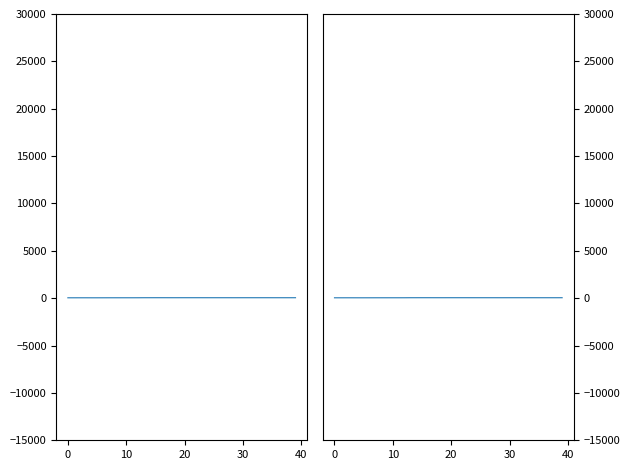

True or false: the data has more than 2 interior local peaks.

True